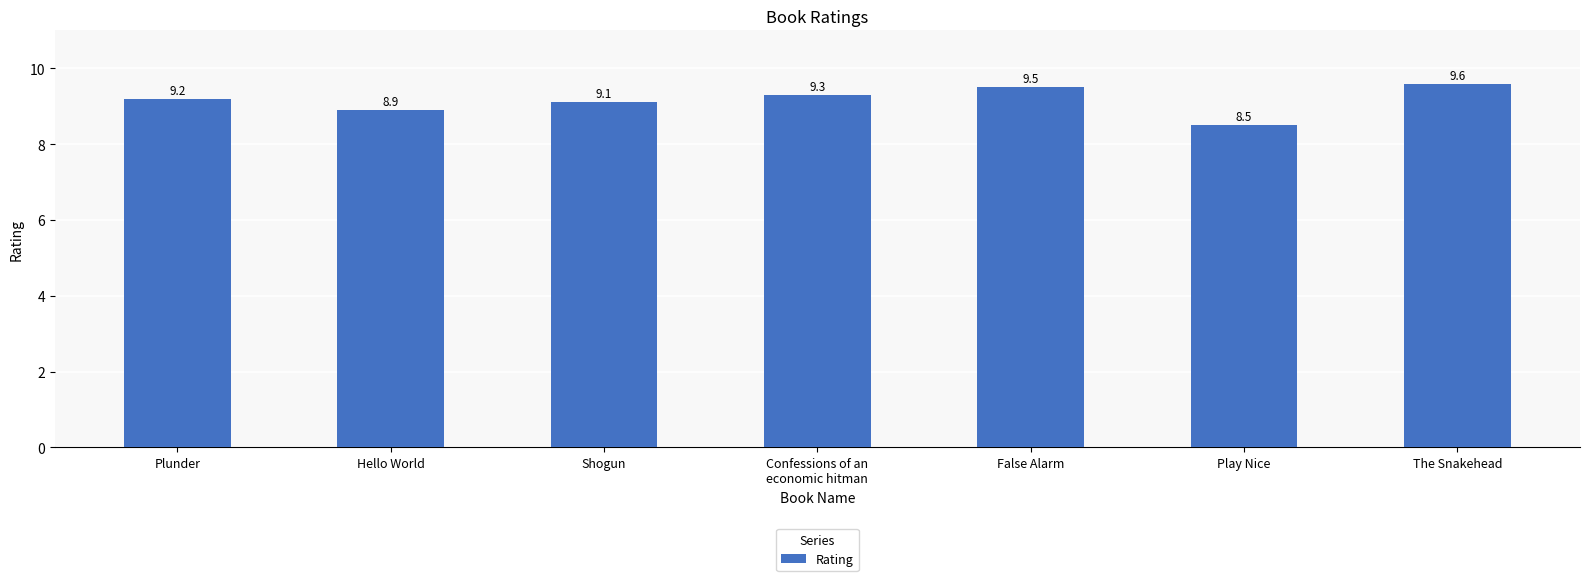

Reading left to right, list all the values displayed in this chart.

9.2	8.9	9.1	9.3	9.5	8.5	9.6